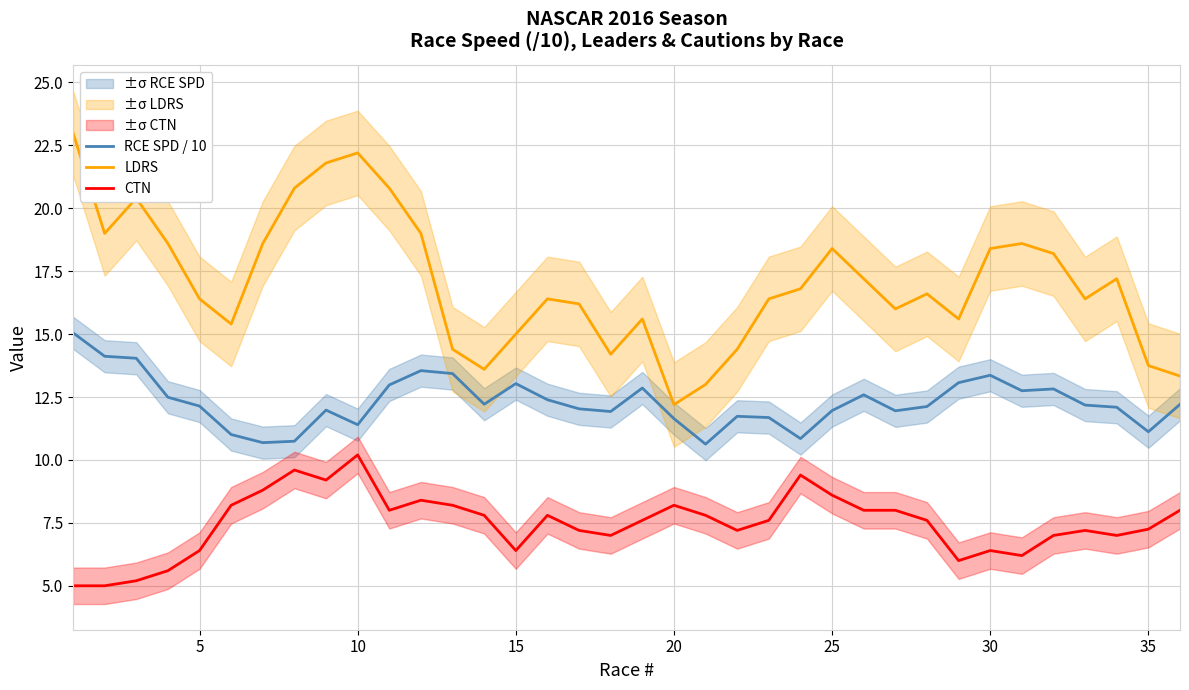

True or false: CTN has a value of 1.4 at 5.

False